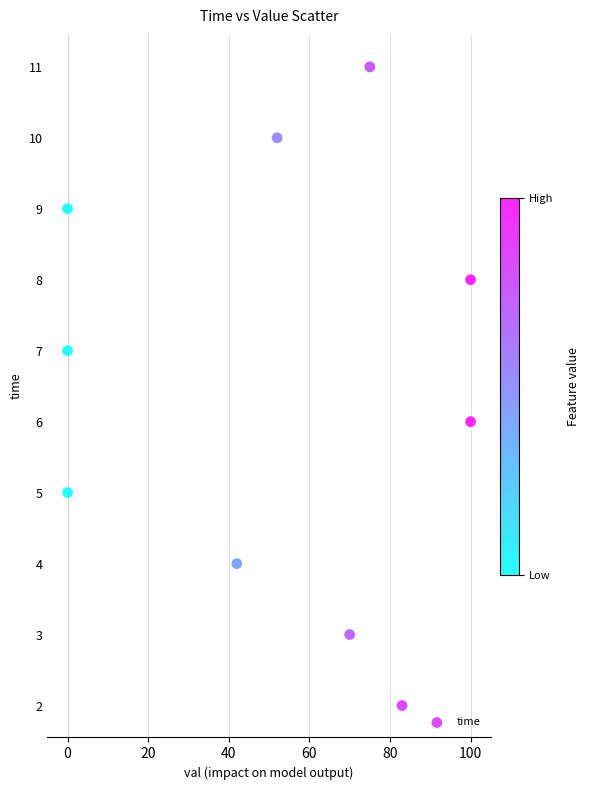

What is the average X value?

52